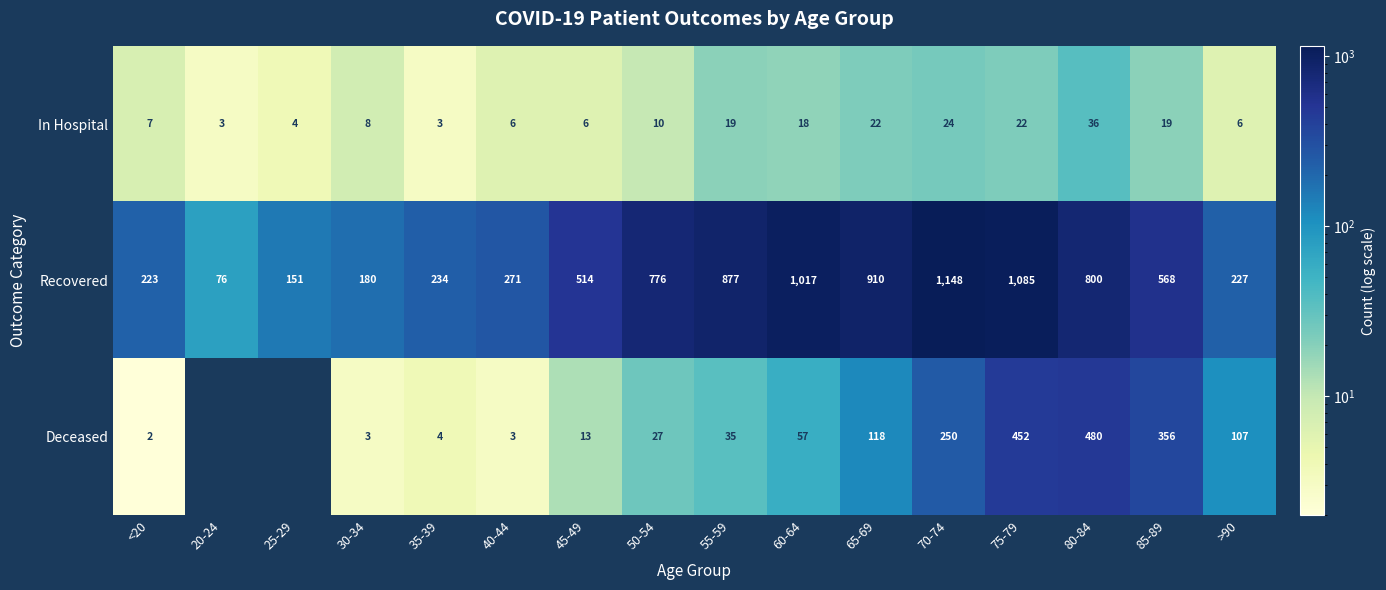

Read the Recovered value at 25-29, to the nearest 100.

200